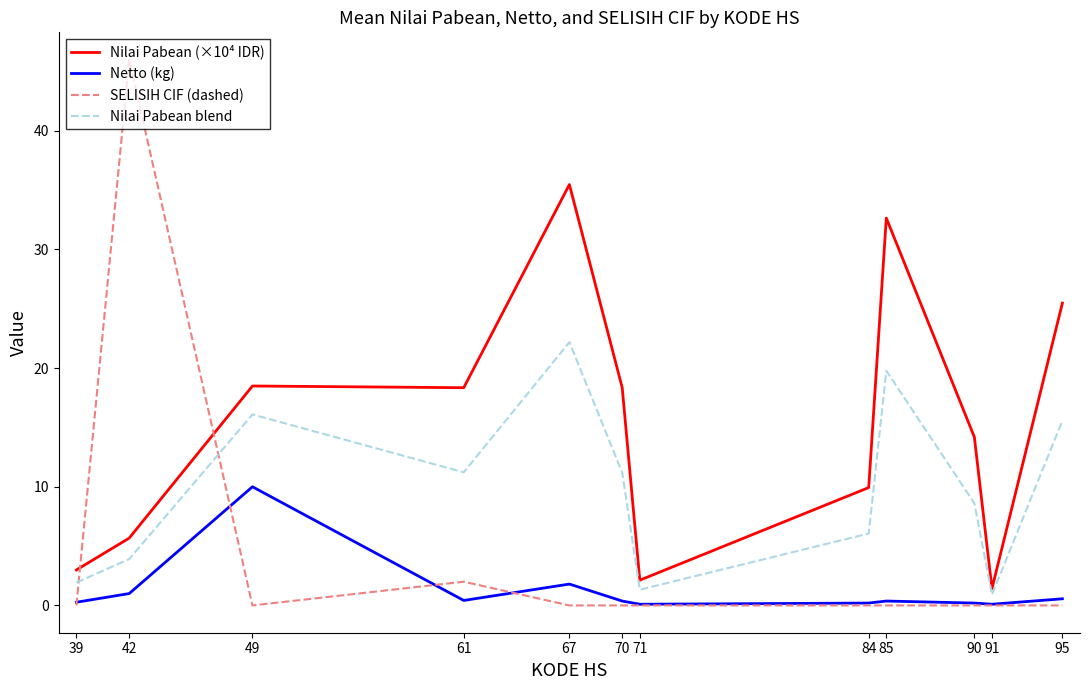

True or false: Nilai Pabean blend has a value of 7.8 at 95.

False